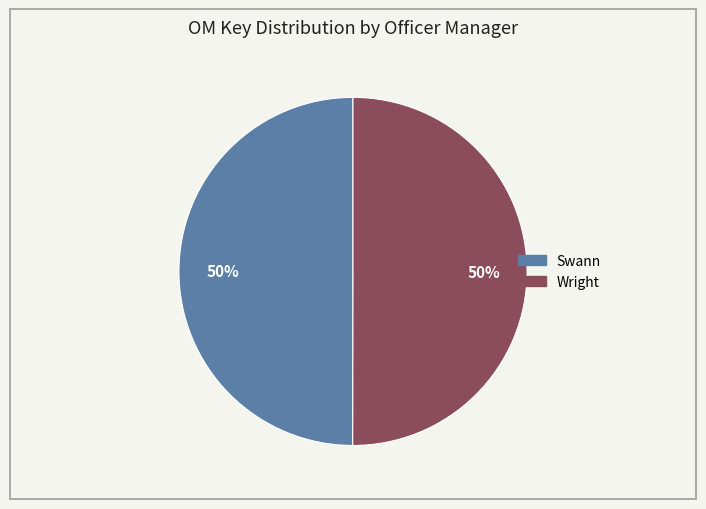

Approximately how many times larger is the value at Swann compared to Wright?

1.0